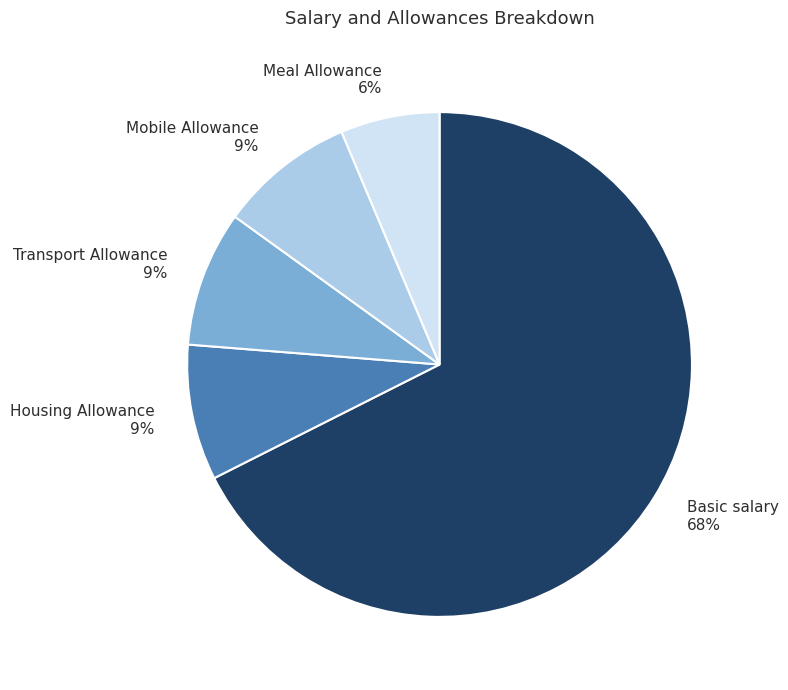

Which slice is the largest?

Basic salary